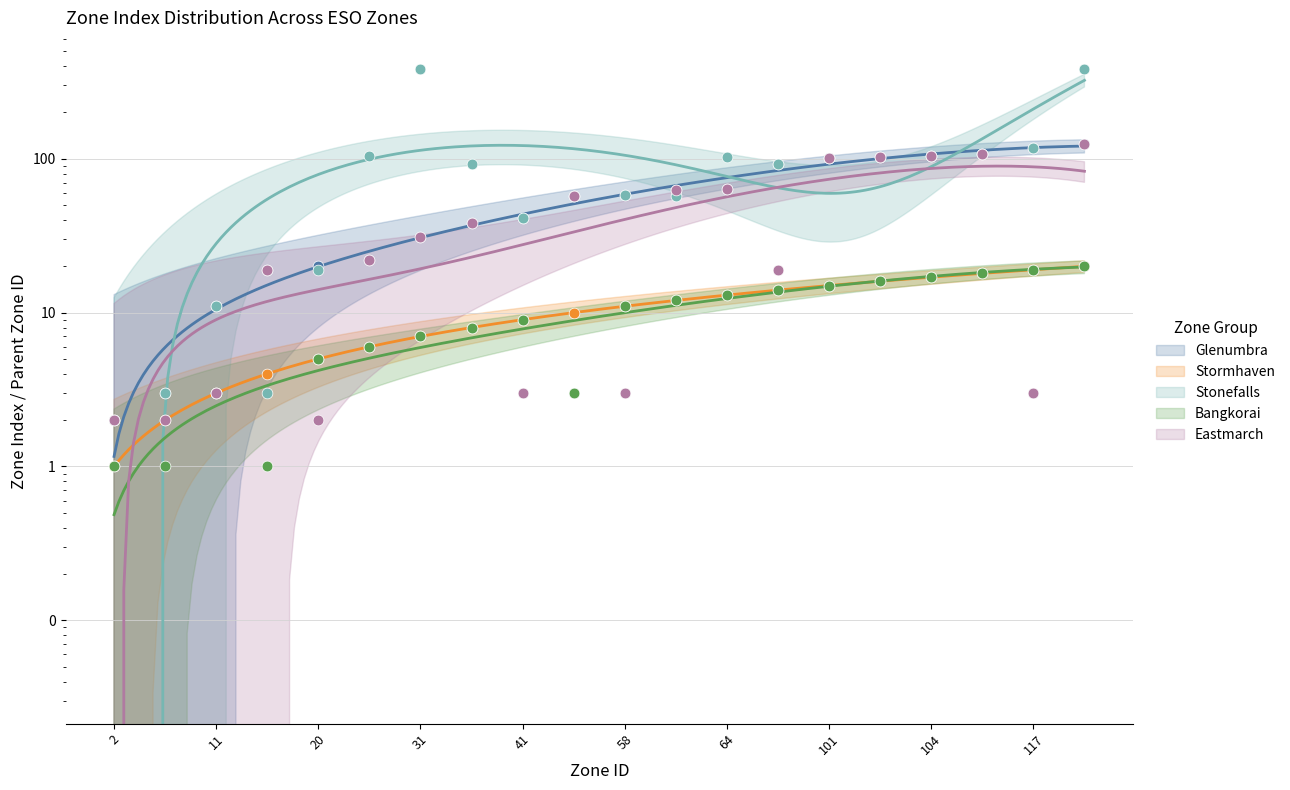

At how many categories does at least one series exceed 357?

2